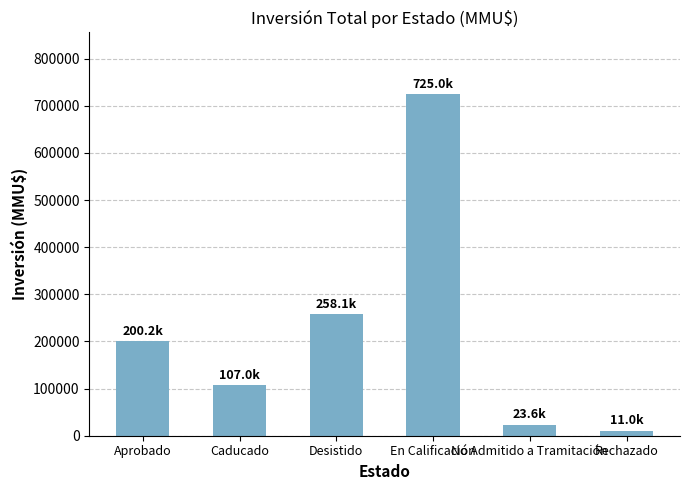

What is the maximum value shown in the chart?

725000